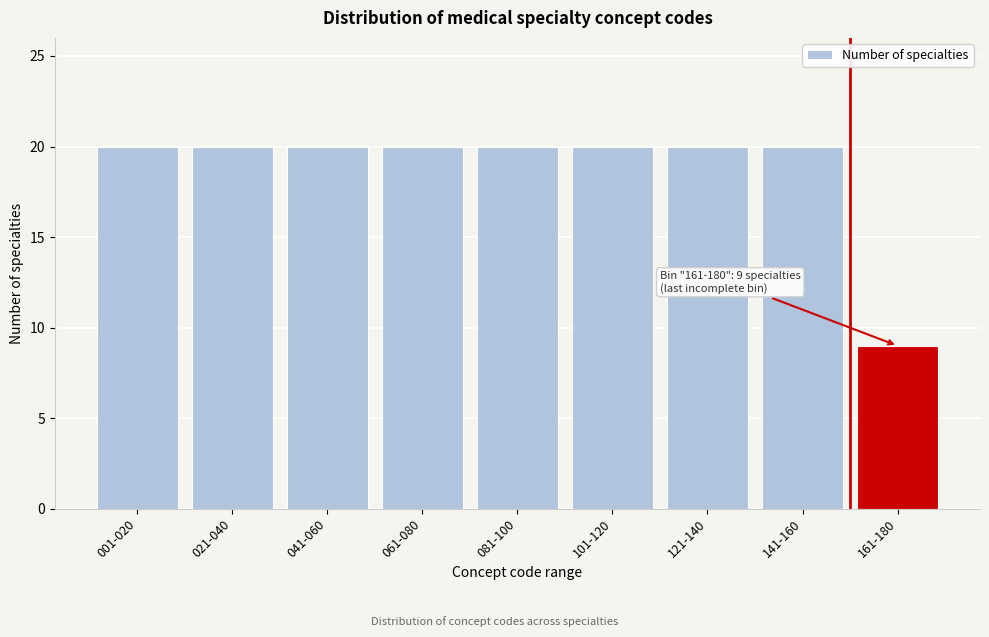

Reading left to right, transcribe all the data shown in this chart.

20	20	20	20	20	20	20	20	9